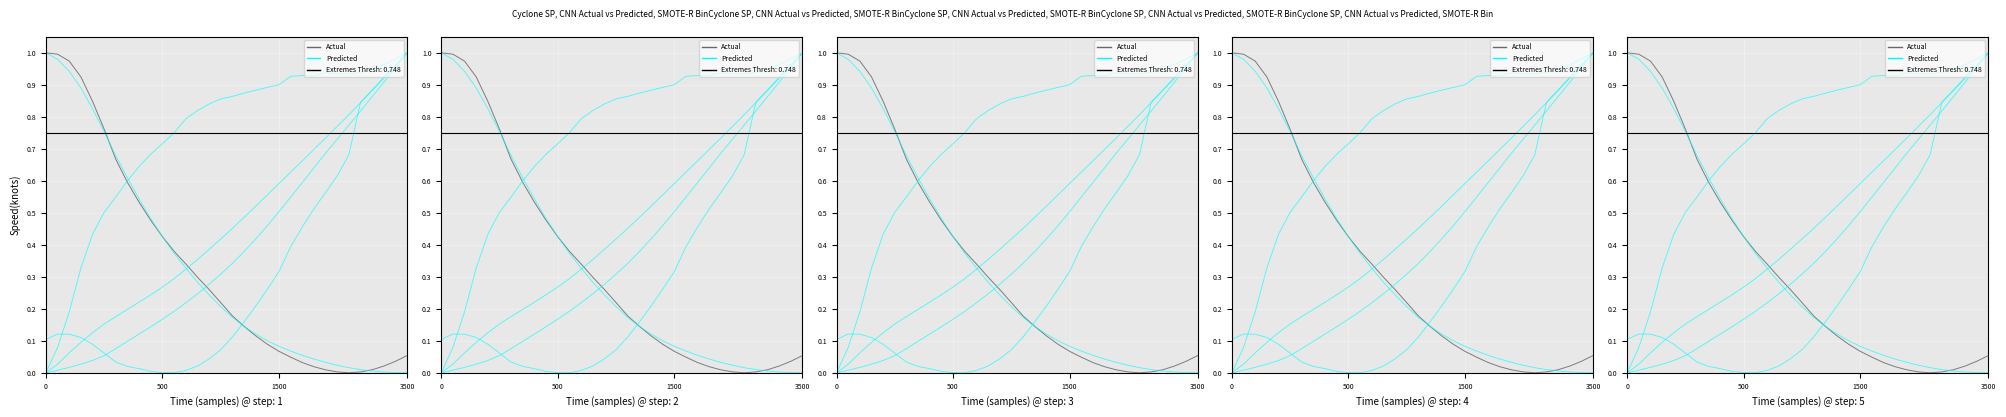

Which series changed the most between 6 and 13?

Actual